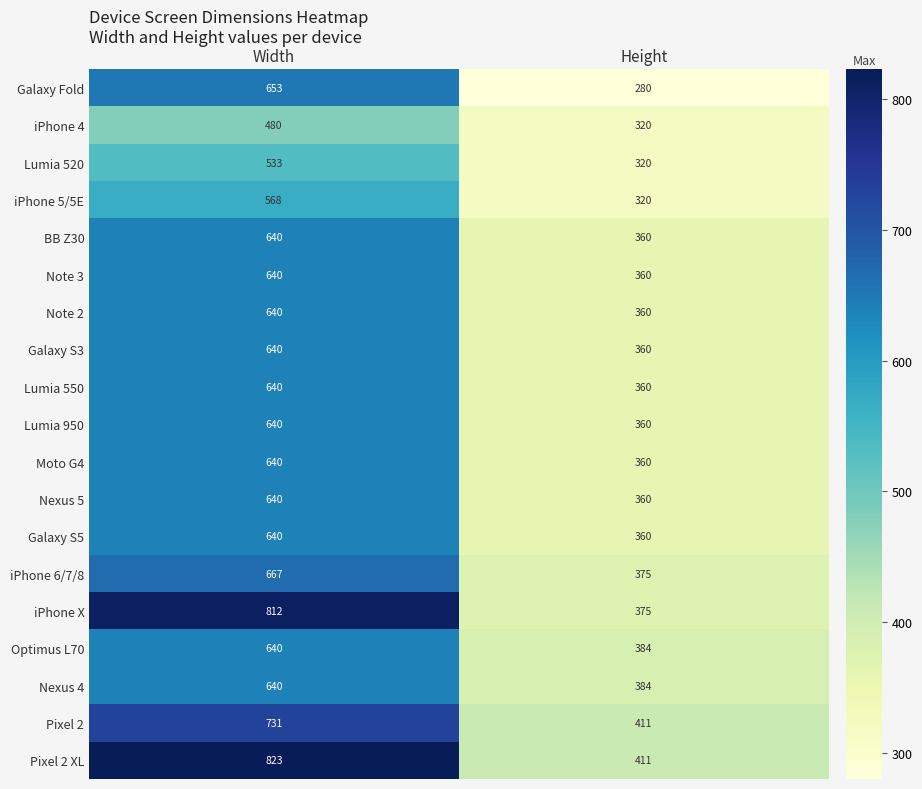

True or false: Galaxy S3 has a value of 640 at Width.

True